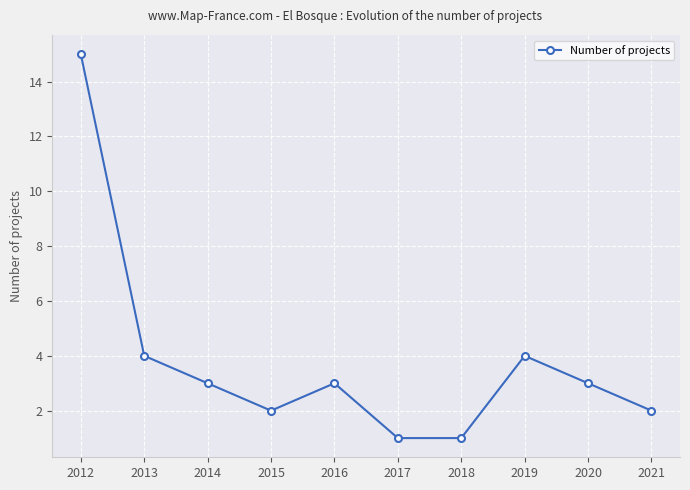

How many lines are shown in the chart?

1